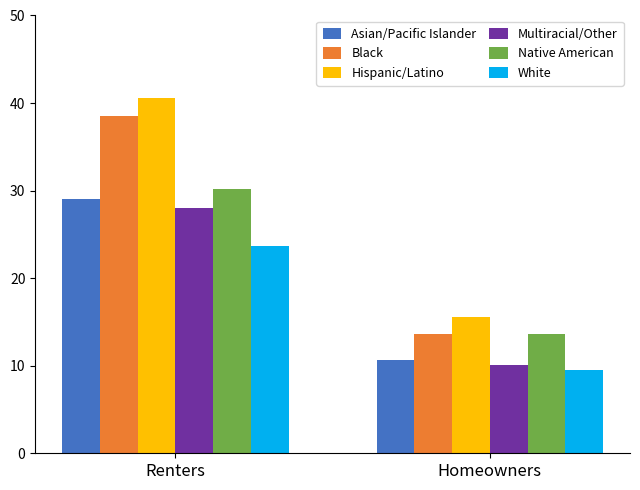

How many groups of bars are there?

2